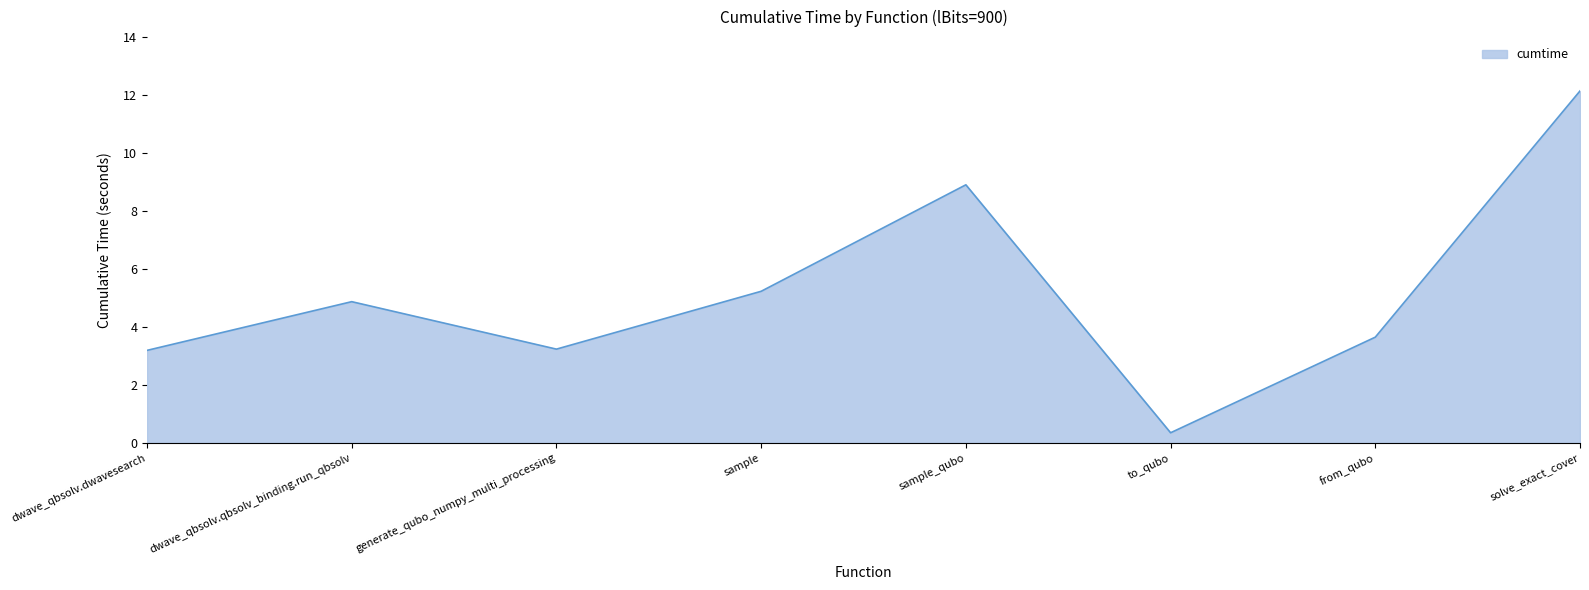

How many lines are shown in the chart?

1